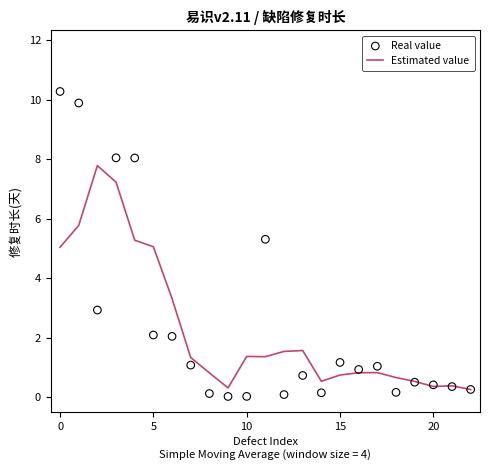

Which series reaches the minimum Y coordinate?

Real value